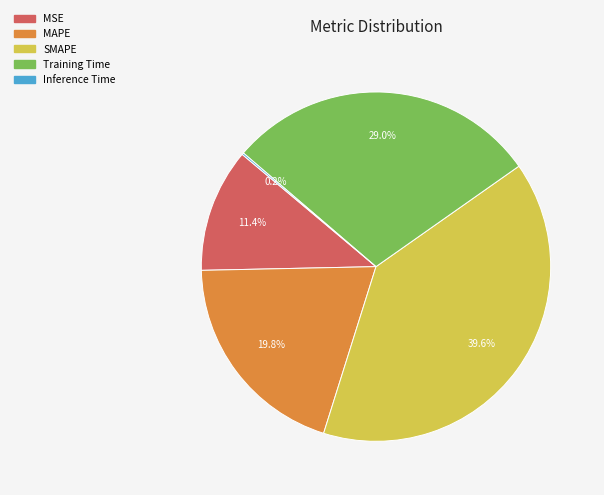

Does any single category account for the majority?

No